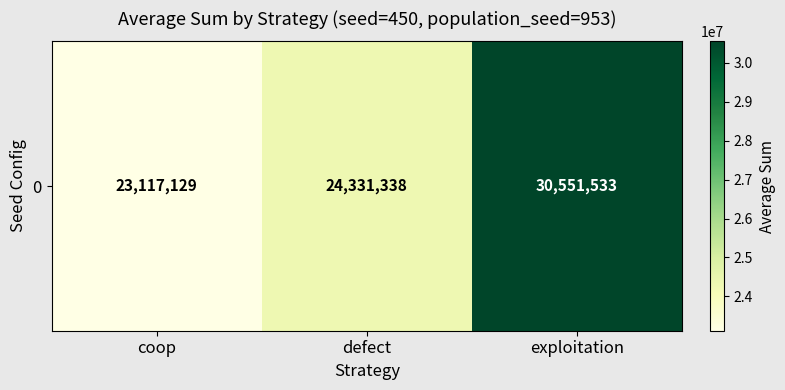

List the labels in order of value, largest first.

exploitation, defect, coop